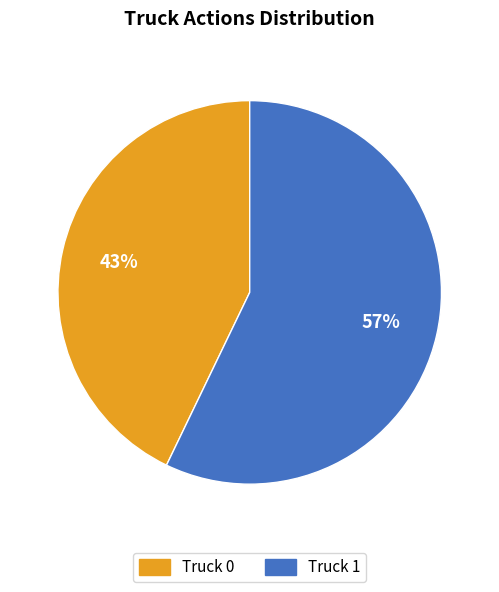

Which slice is the smallest?

Truck 0